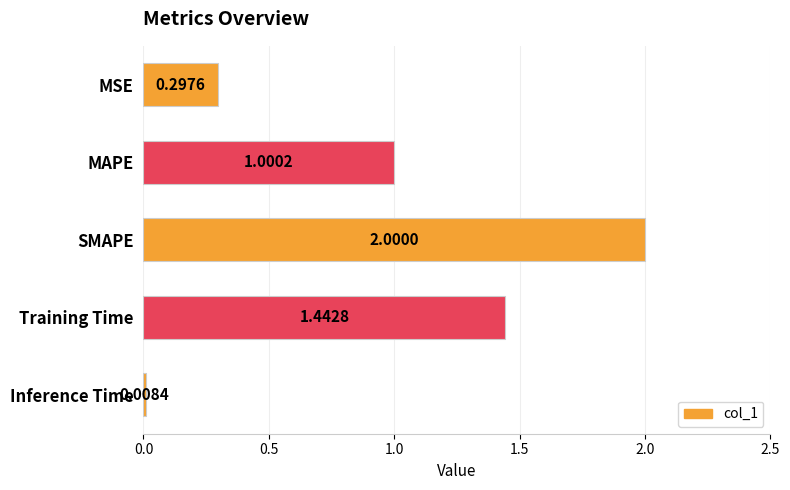

At which label is the value closest to 1?

MAPE